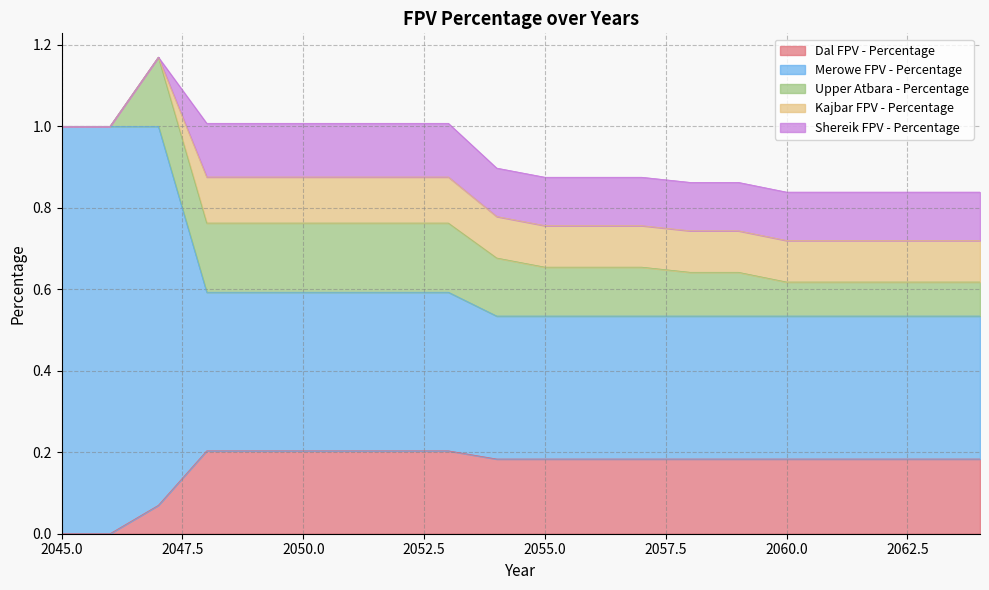

Read the Upper Atbara - Percentage value at 2050.

0.2